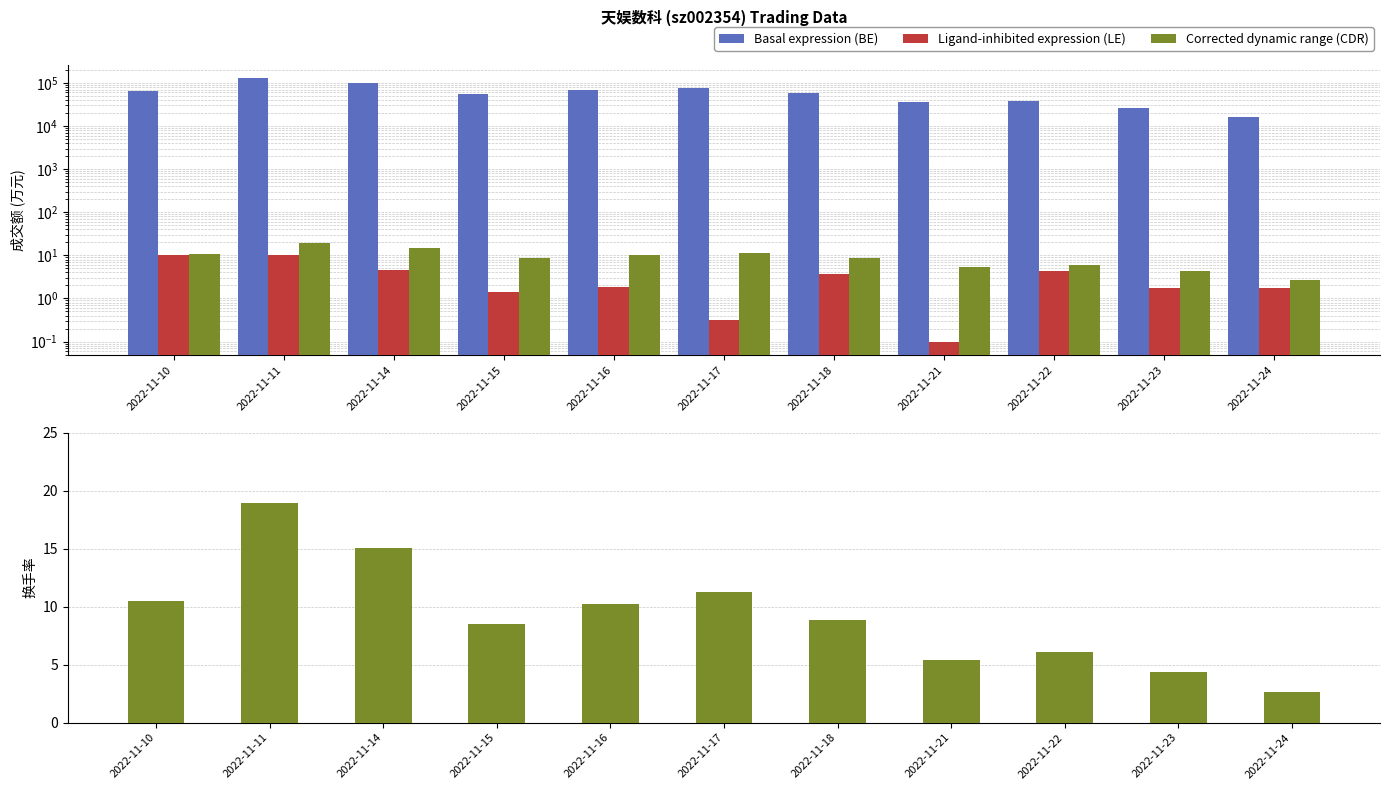

List the labels in order of Basal expression (BE) value, smallest first.

2022-11-24, 2022-11-23, 2022-11-21, 2022-11-22, 2022-11-15, 2022-11-18, 2022-11-10, 2022-11-16, 2022-11-17, 2022-11-14, 2022-11-11